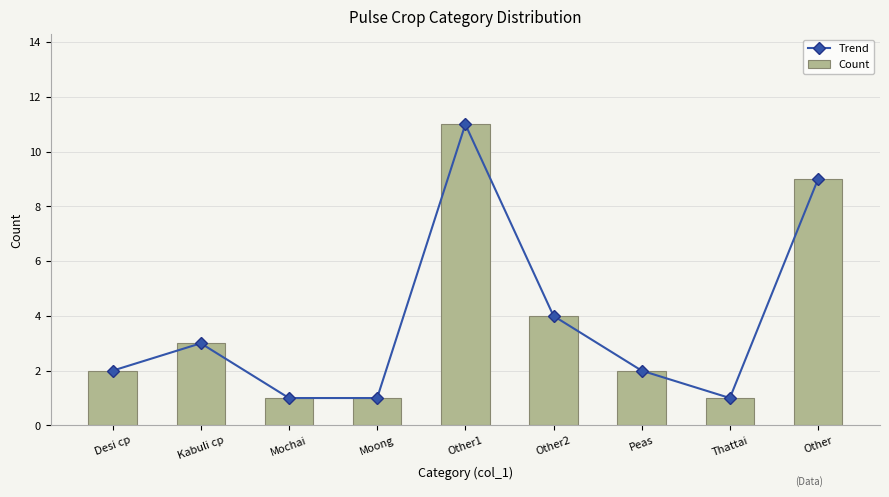

Reading right to left, transcribe all the data shown in this chart.

Trend: Other=9	Thattai=1	Peas=2	Other2=4	Other1=11	Moong=1	Mochai=1	Kabuli cp=3	Desi cp=2
Count: Other=9	Thattai=1	Peas=2	Other2=4	Other1=11	Moong=1	Mochai=1	Kabuli cp=3	Desi cp=2